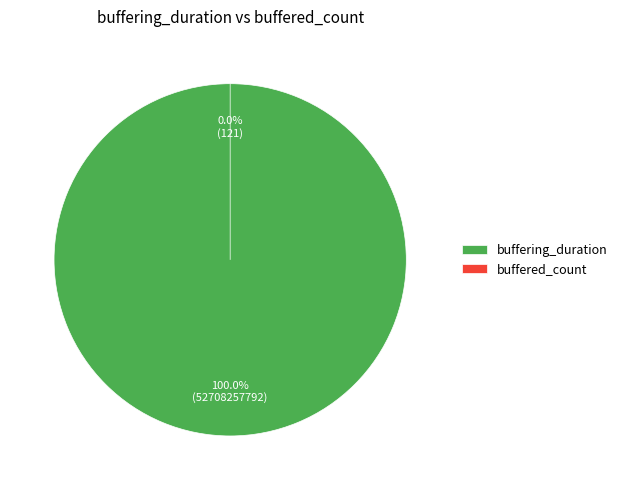

Count the number of slices in the pie.

2